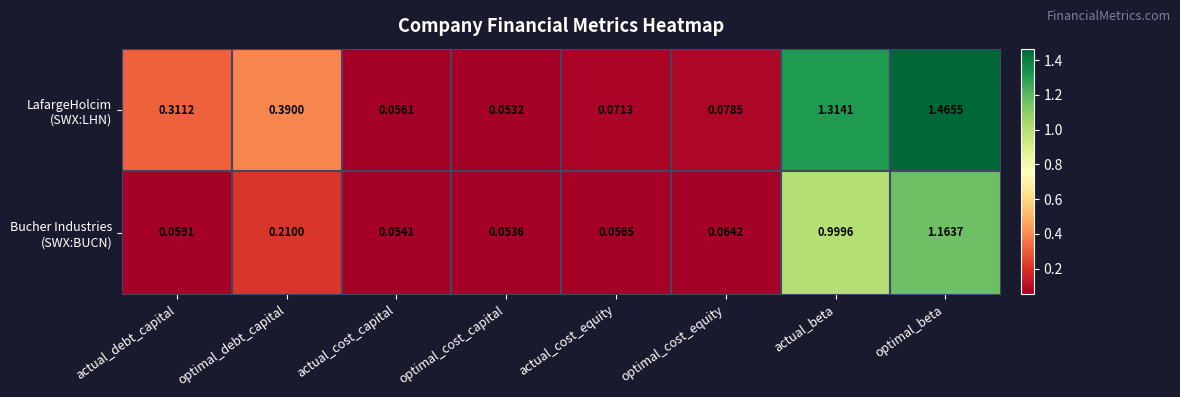

At which category does the chart reach its peak across all series?

optimal_beta